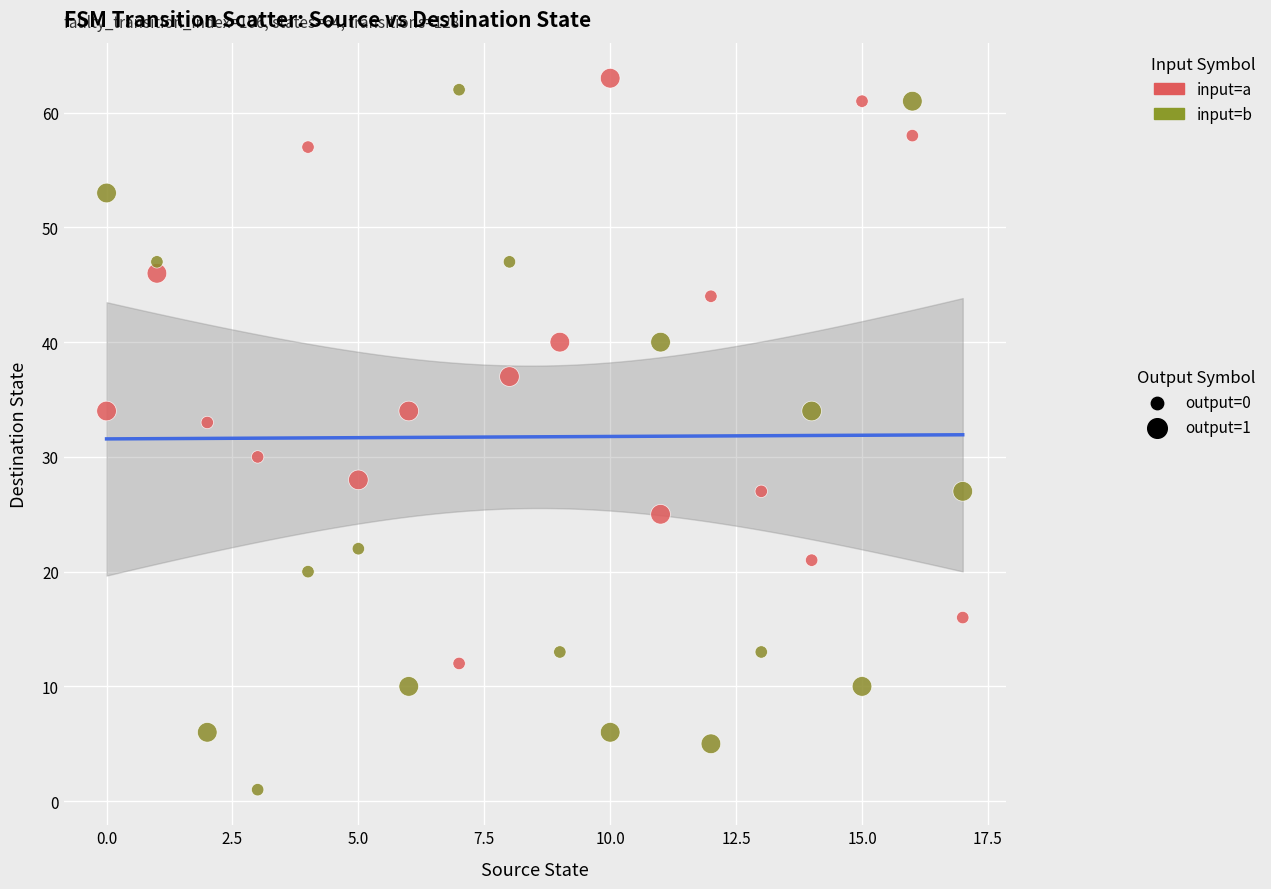

Across all data points, what is the range of Y values (max minus min)?

62